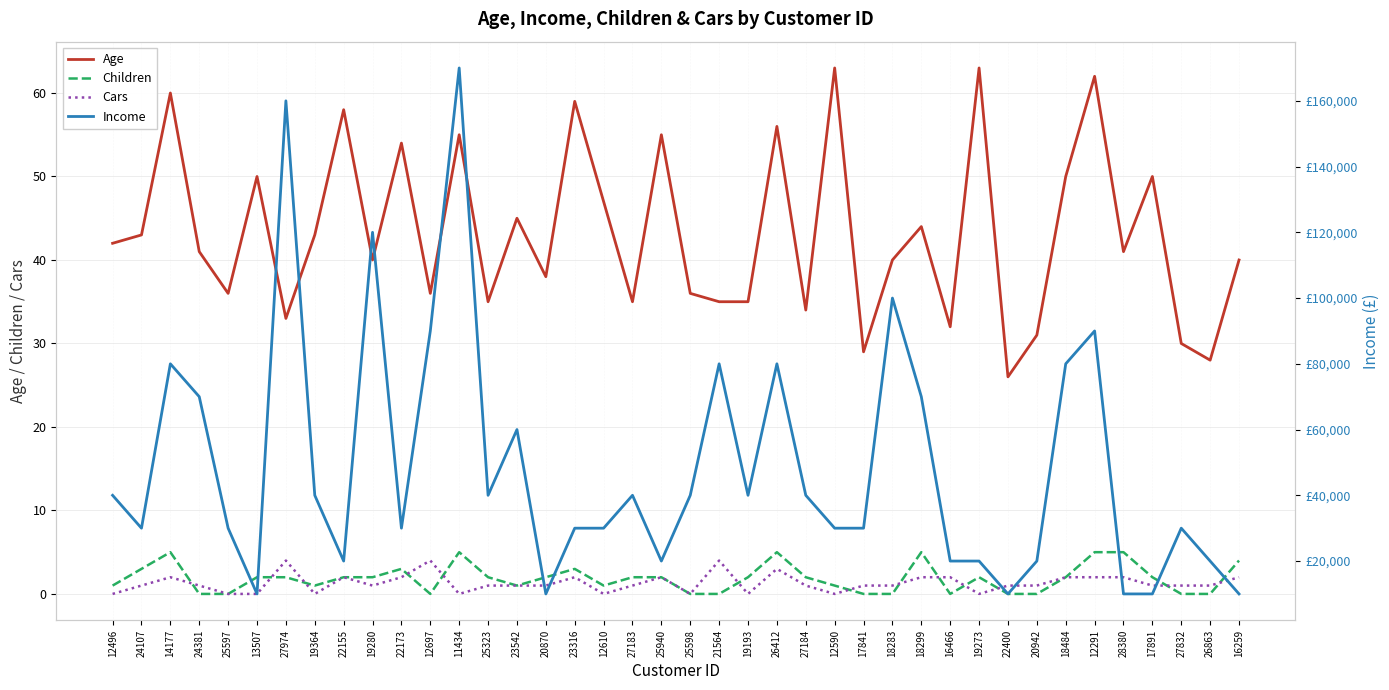

At which label does Children first exceed 2?

24107